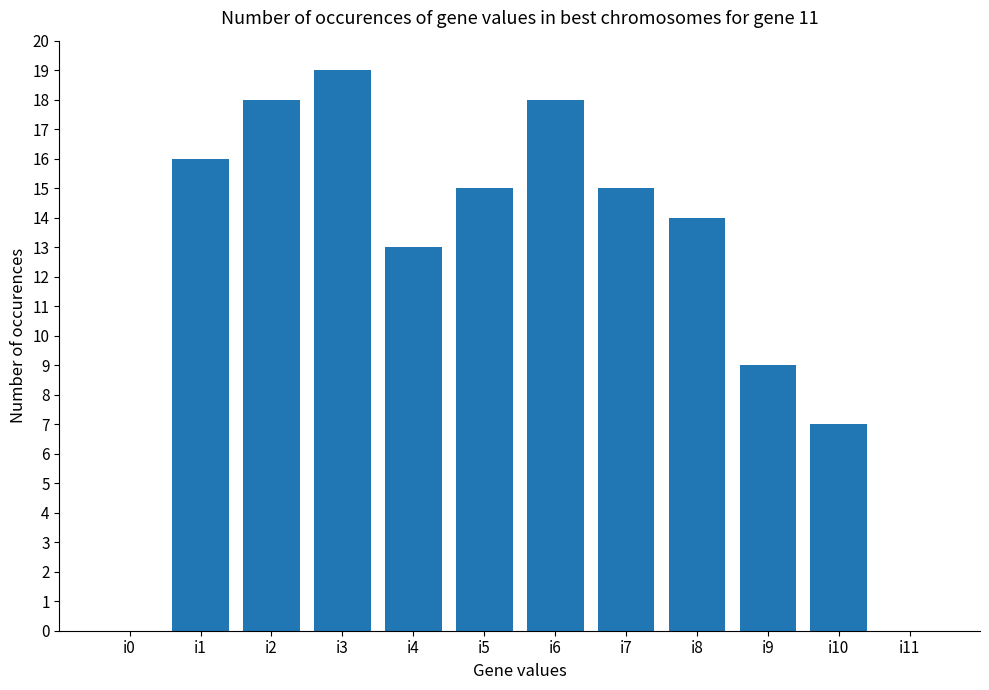

What is the sum of the values at i5 and i0?

15